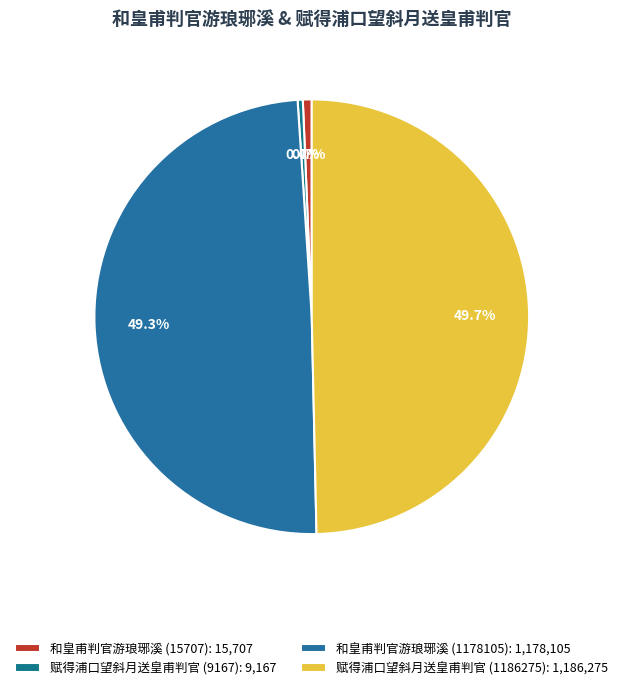

What is the change in value from 赋得浦口望斜月送皇甫判官 (9167) to 和皇甫判官游琅琊溪 (1178105)?

+1168938